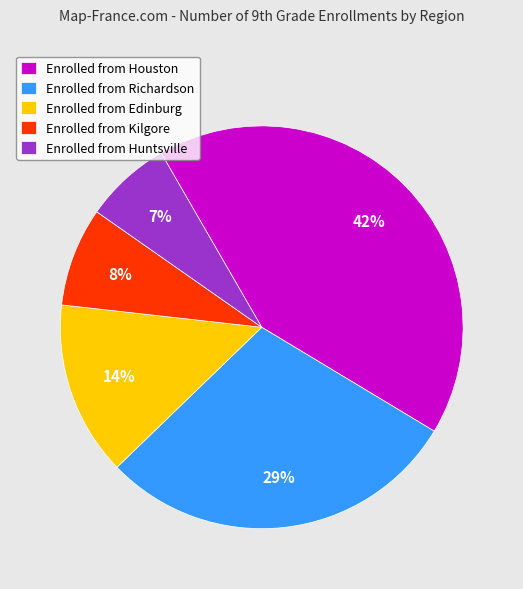

How many slices are in this pie chart?

5